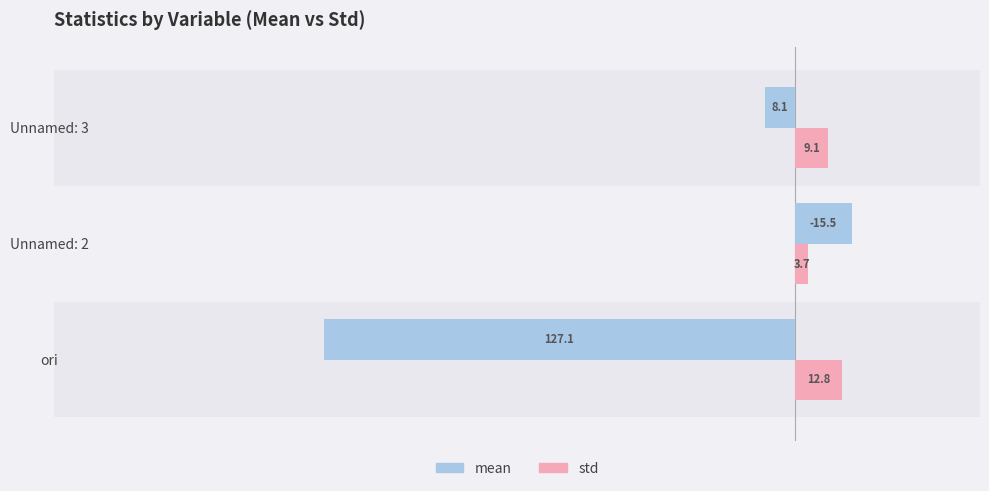

Is the value of std at ori greater than the value of mean at Unnamed: 3?

Yes